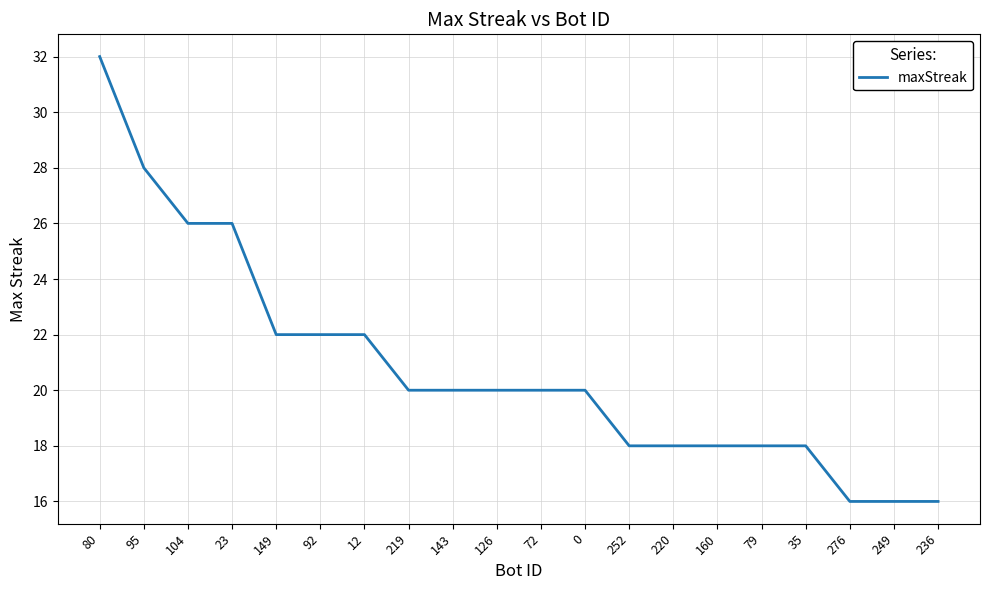

Reading left to right, transcribe all the data shown in this chart.

32	28	26	26	22	22	22	20	20	20	20	20	18	18	18	18	18	16	16	16